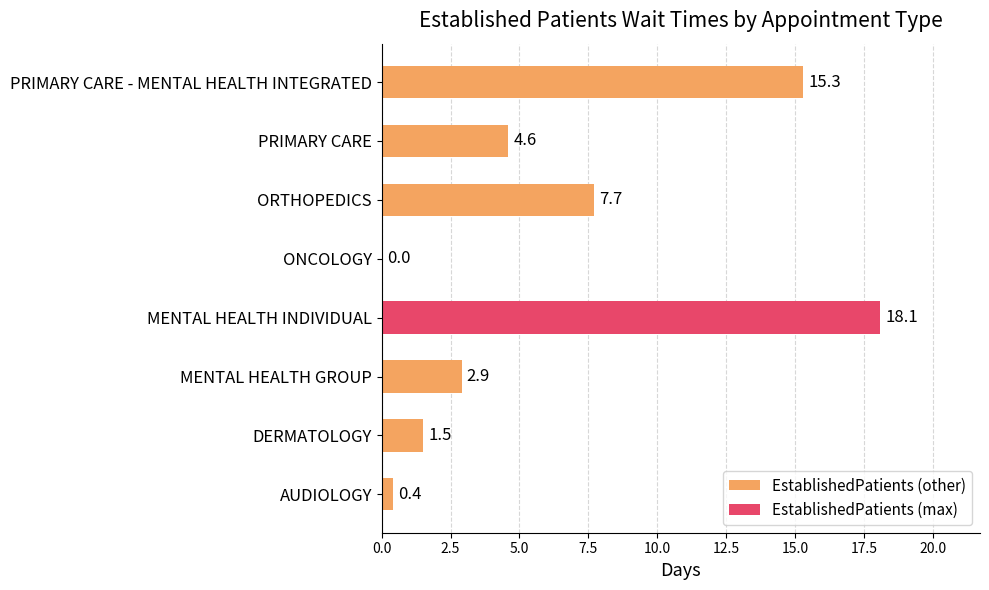

Which has a higher value, MENTAL HEALTH INDIVIDUAL or PRIMARY CARE?

MENTAL HEALTH INDIVIDUAL